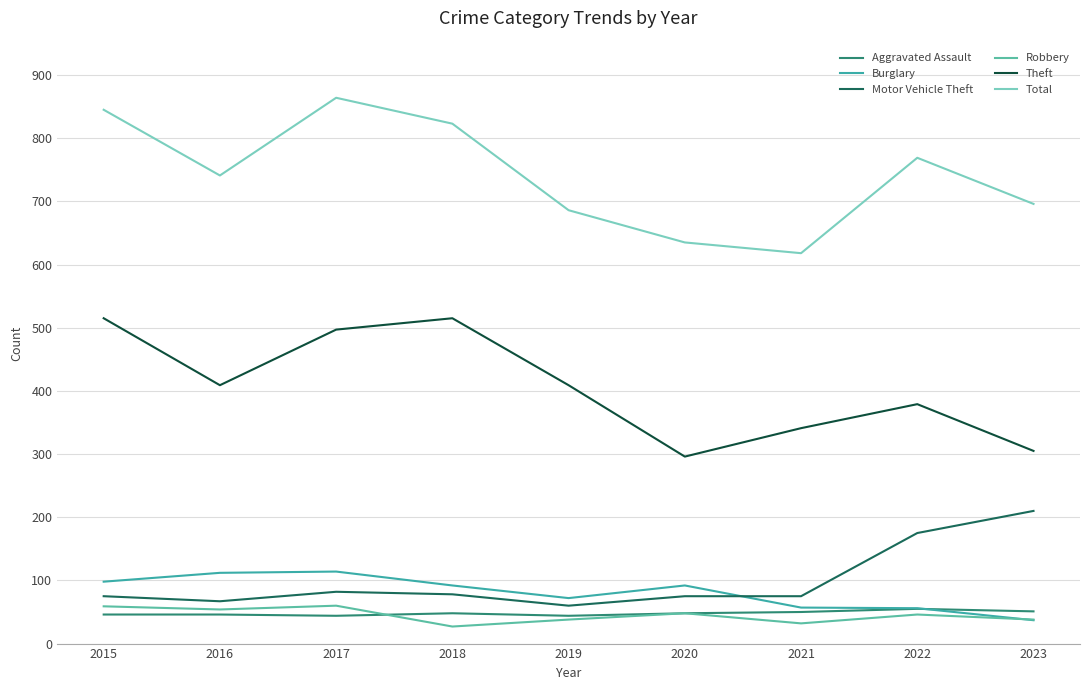

Which series changed the most between 2020 and 2022?

Total